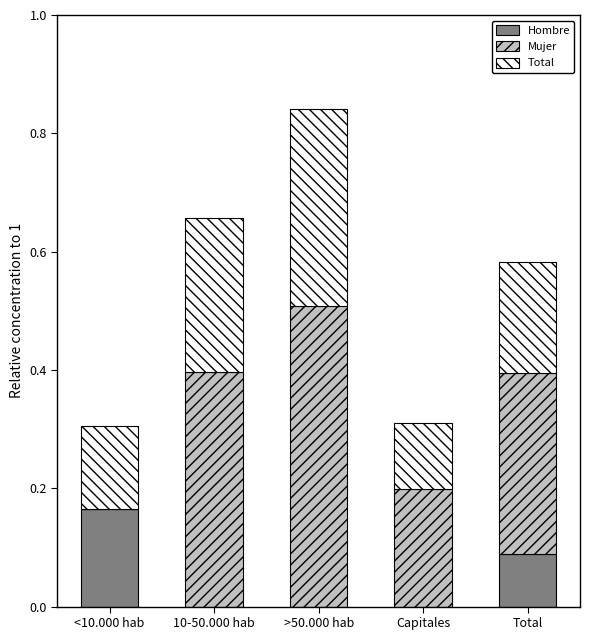

The value of Hombre at <10.000 hab is 0.2. True or false?

True